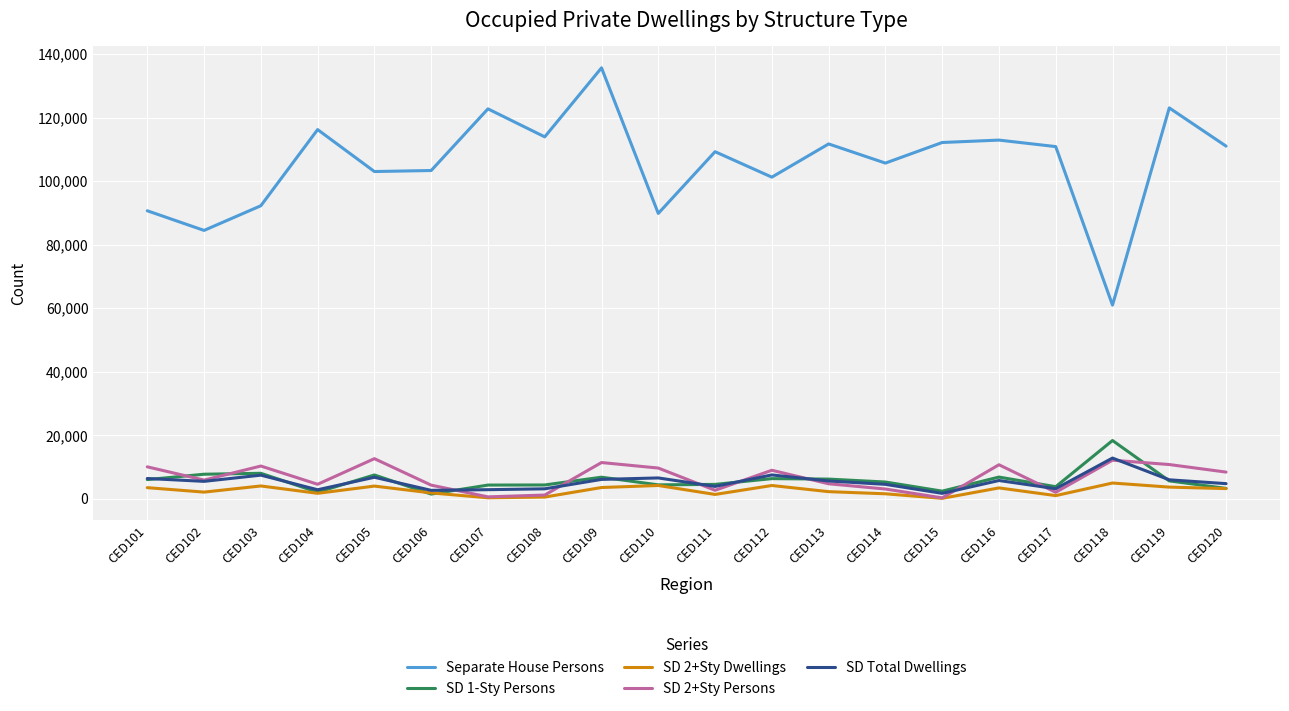

At which category does the chart reach its peak across all series?

CED109